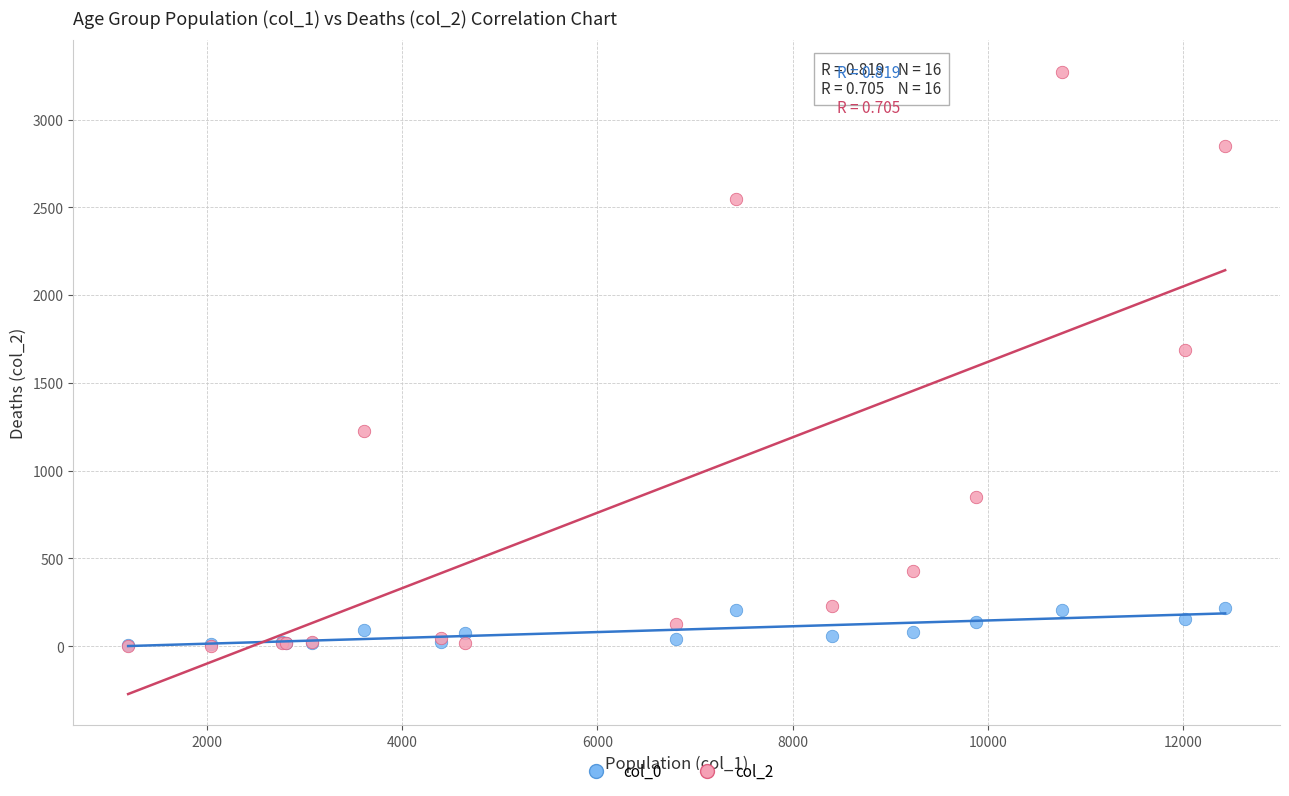

Across all series, what Y value is closest to 1638?

1690